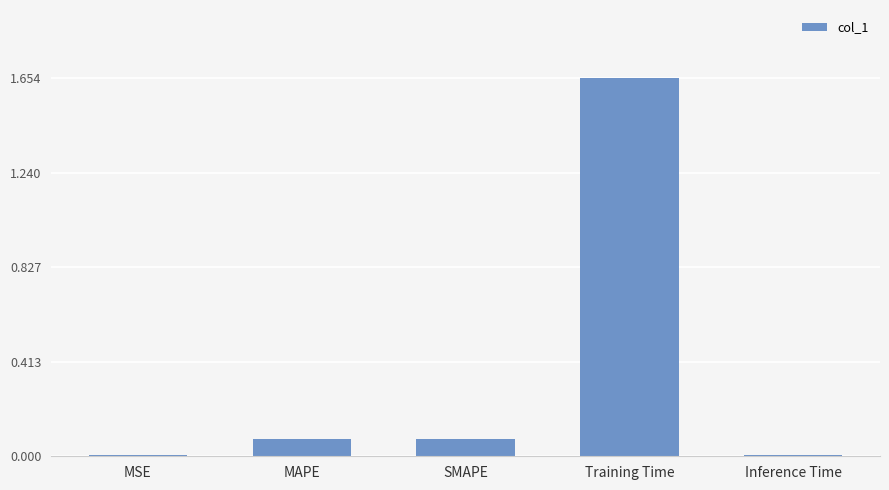

Are the bars horizontal?

No